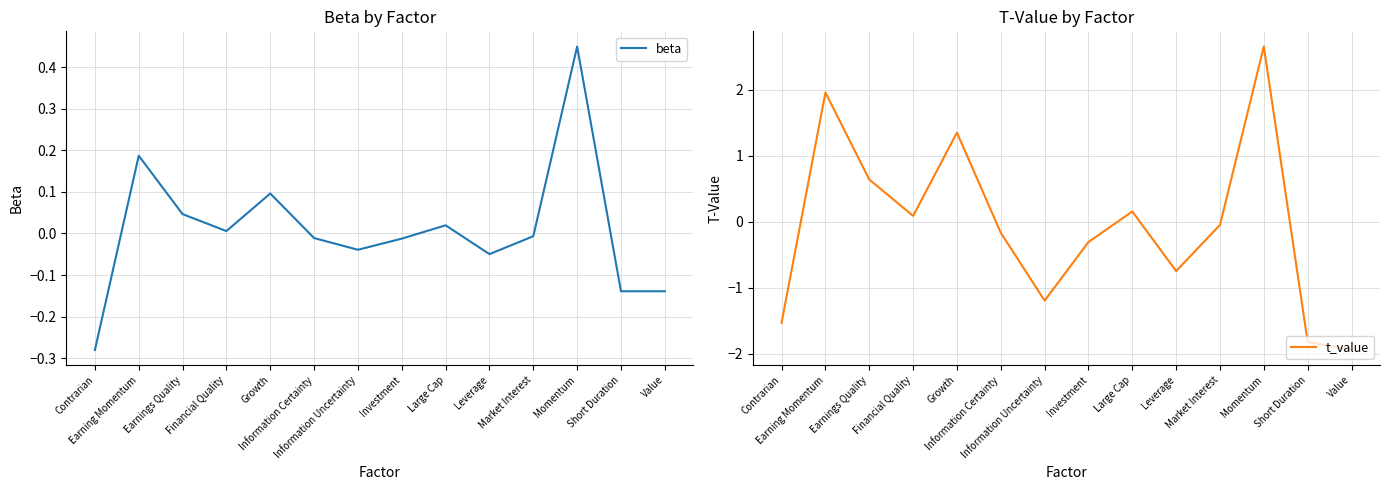

What value does the beta series have at Value?

-0.1